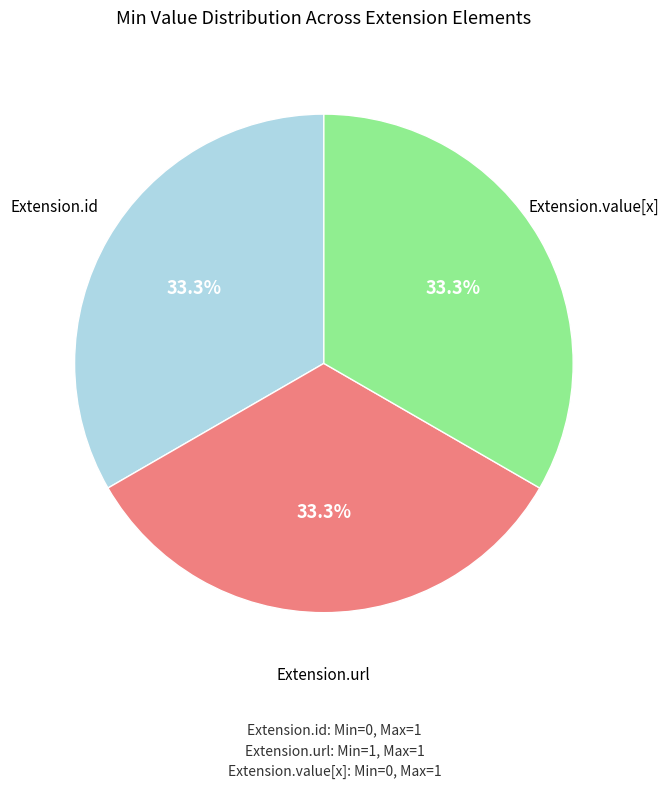

Is Extension.id the majority of the pie?

No